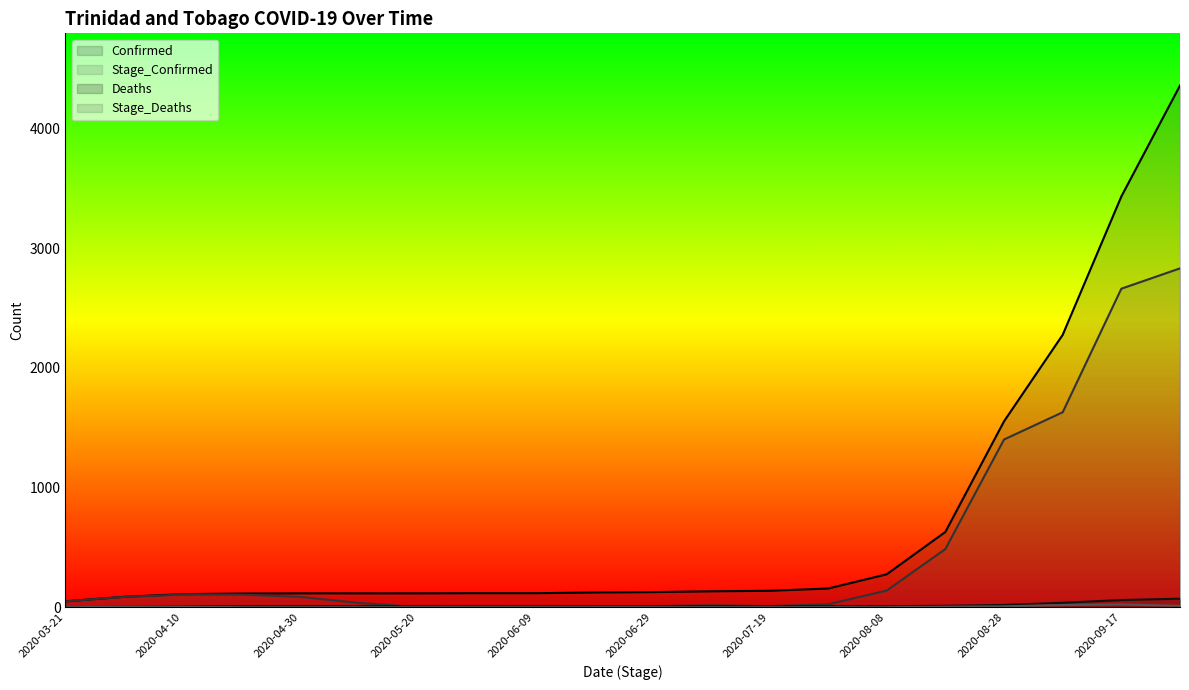

How many values in the Stage_Deaths series exceed 0?

7